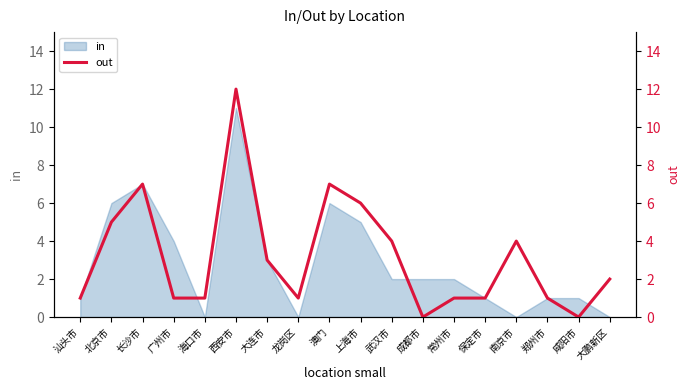

Which label corresponds to the largest value in the chart?

西安市